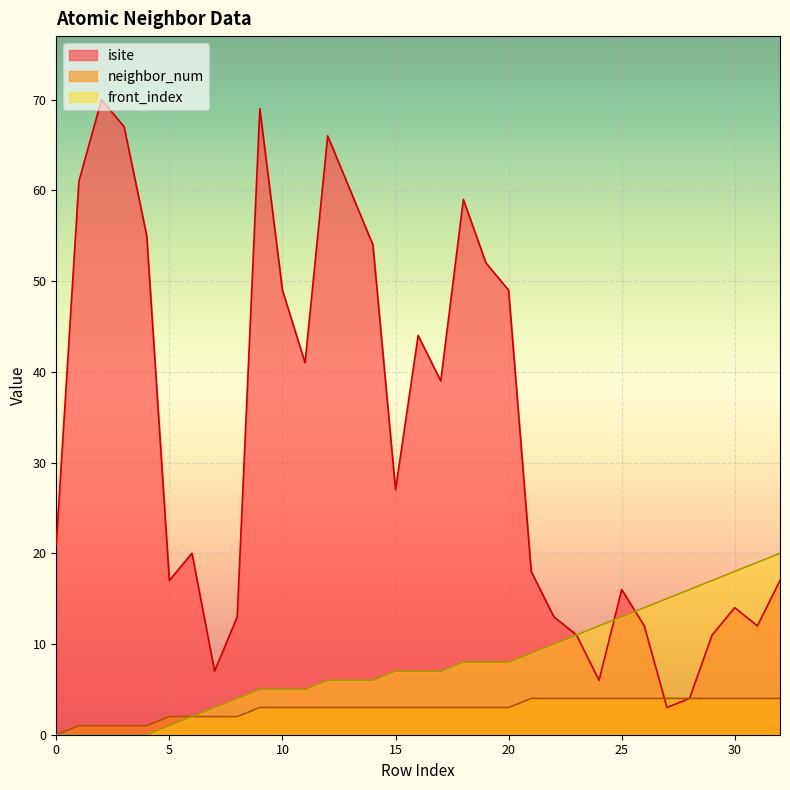

How many series are shown in this chart?

3